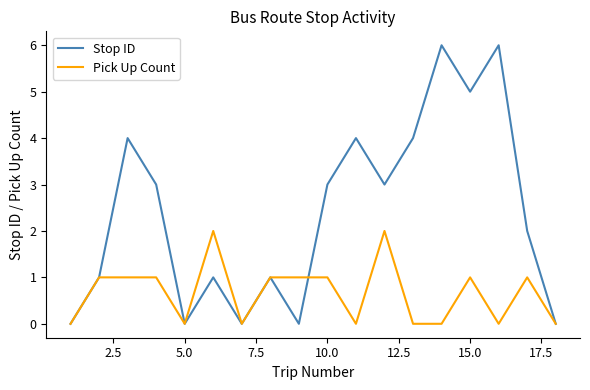

Rank the series by their average value, from highest to lowest.

Stop ID, Pick Up Count